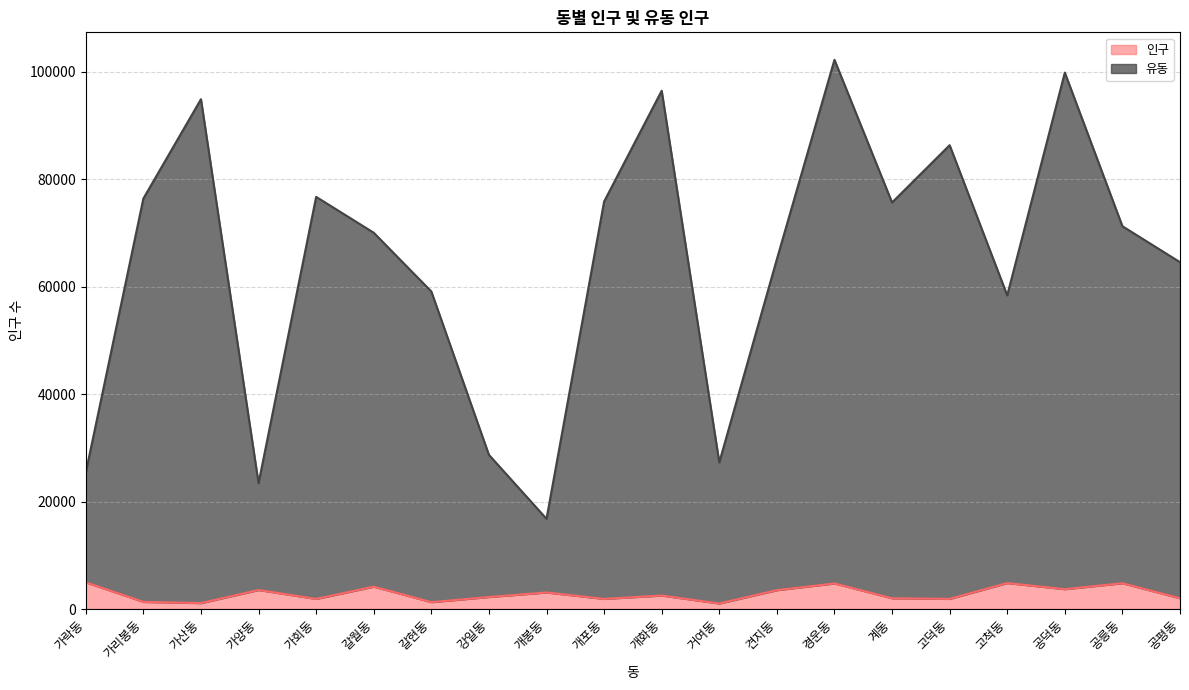

What is the value of the 인구 point at the 8th from the left?

2230